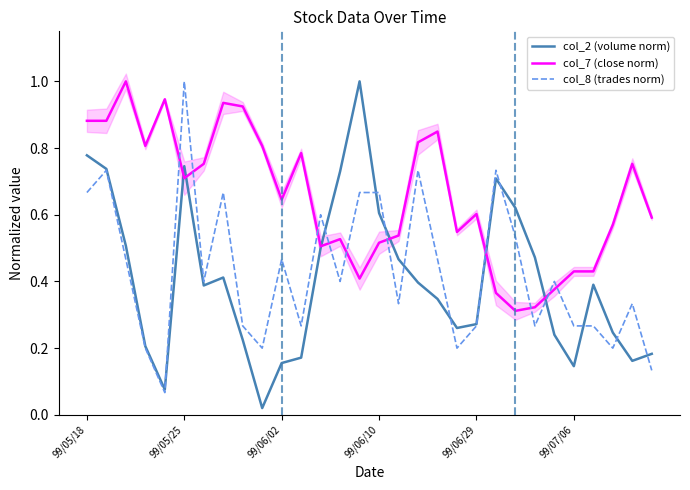

How many lines are shown in the chart?

3